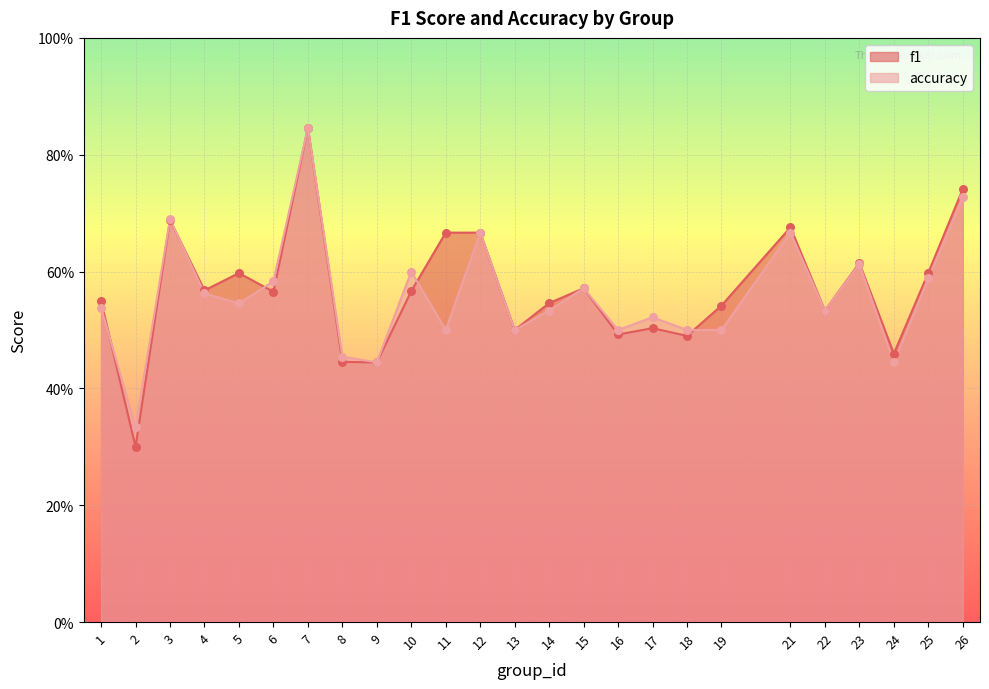

What is the total value across all series at 25?

1.2